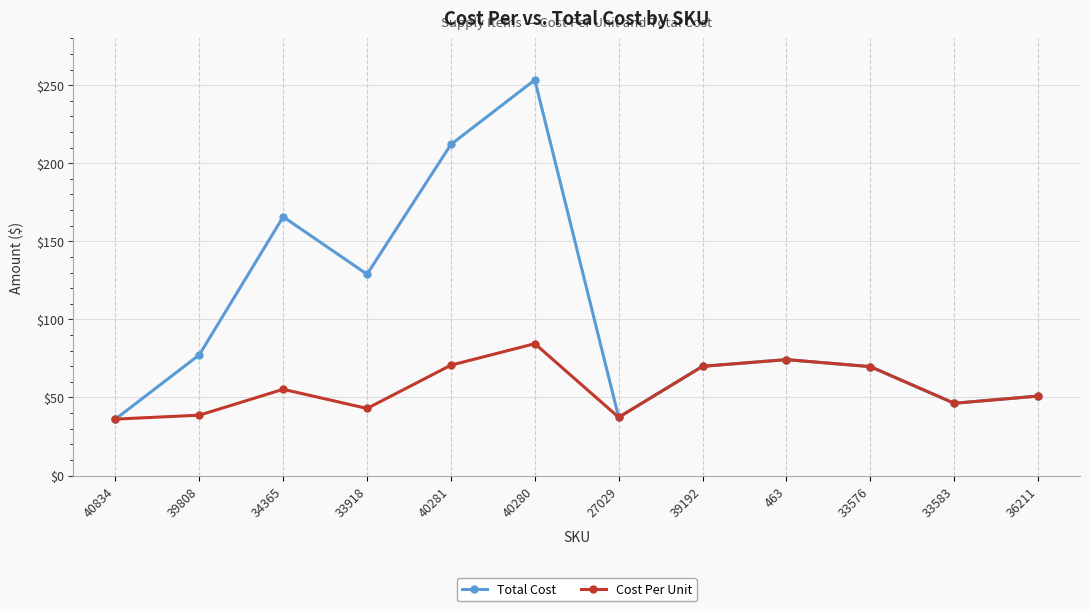

How many values in the Total Cost series exceed 74?

6